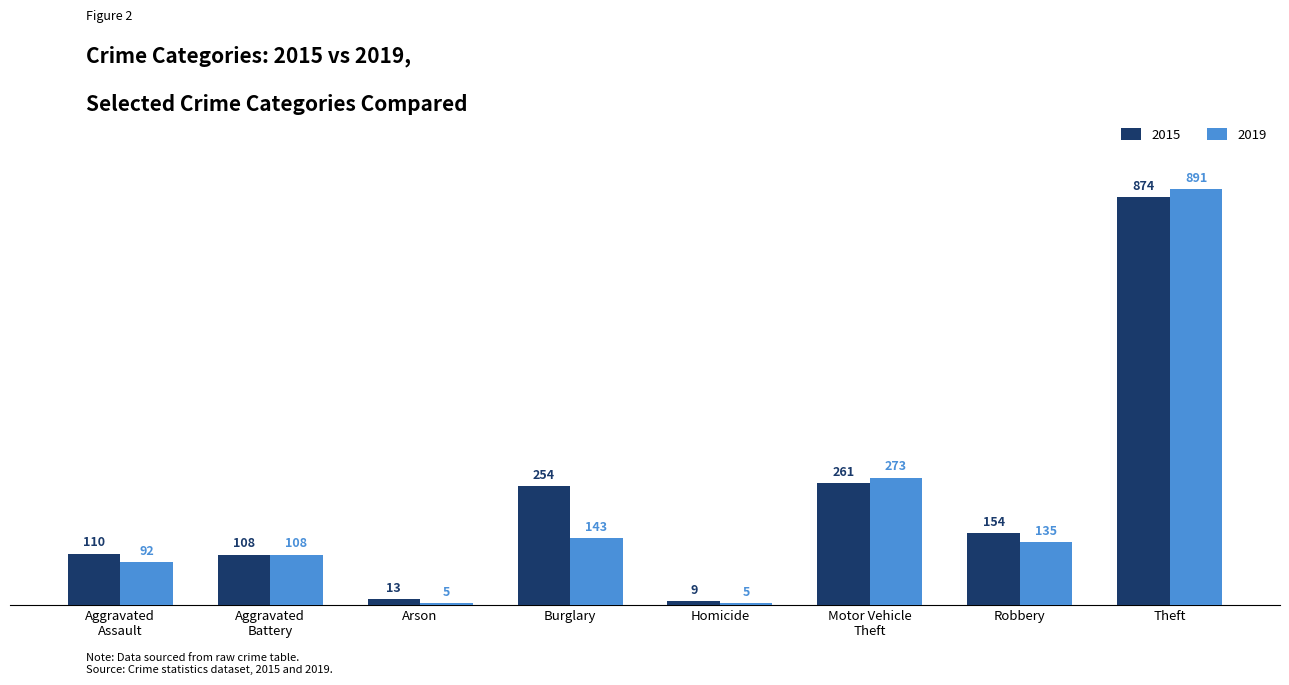

Count the number of data series in this chart.

2